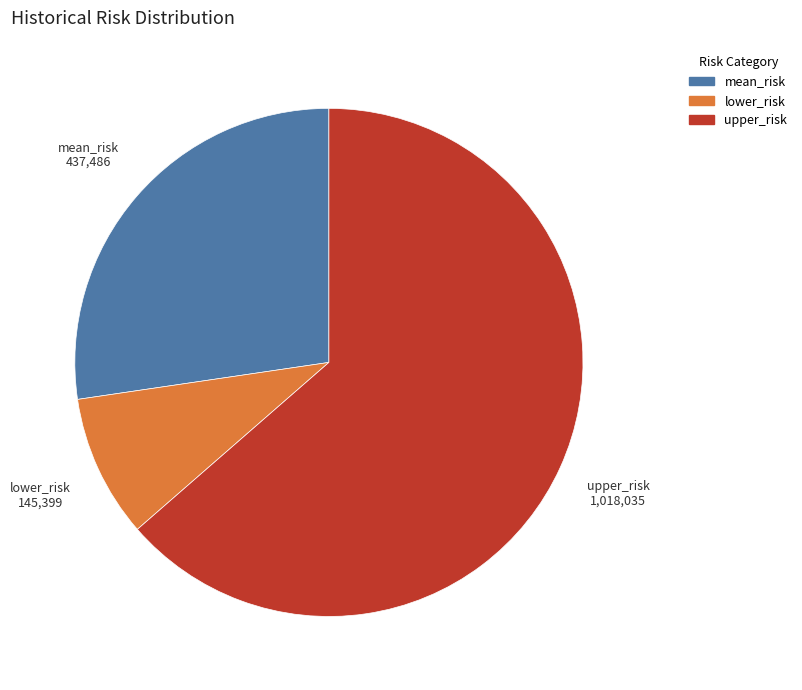

Does lower_risk account for over 50% of the chart?

No